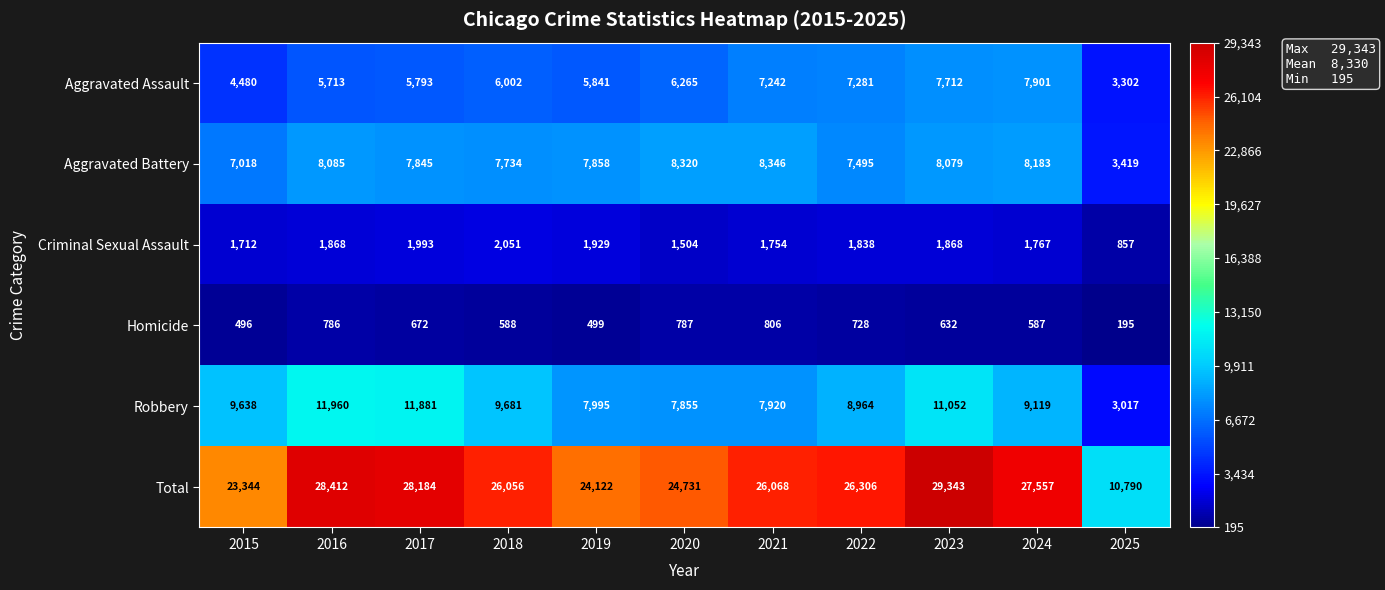

At 2020, list the series in order from largest to smallest.

Total, Aggravated Battery, Robbery, Aggravated Assault, Criminal Sexual Assault, Homicide